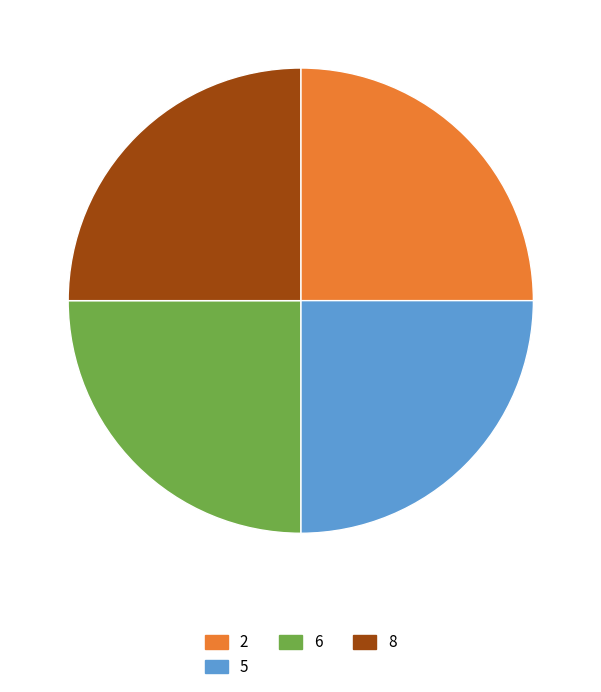

The 6 slice represents 25% of the pie. True or false?

True